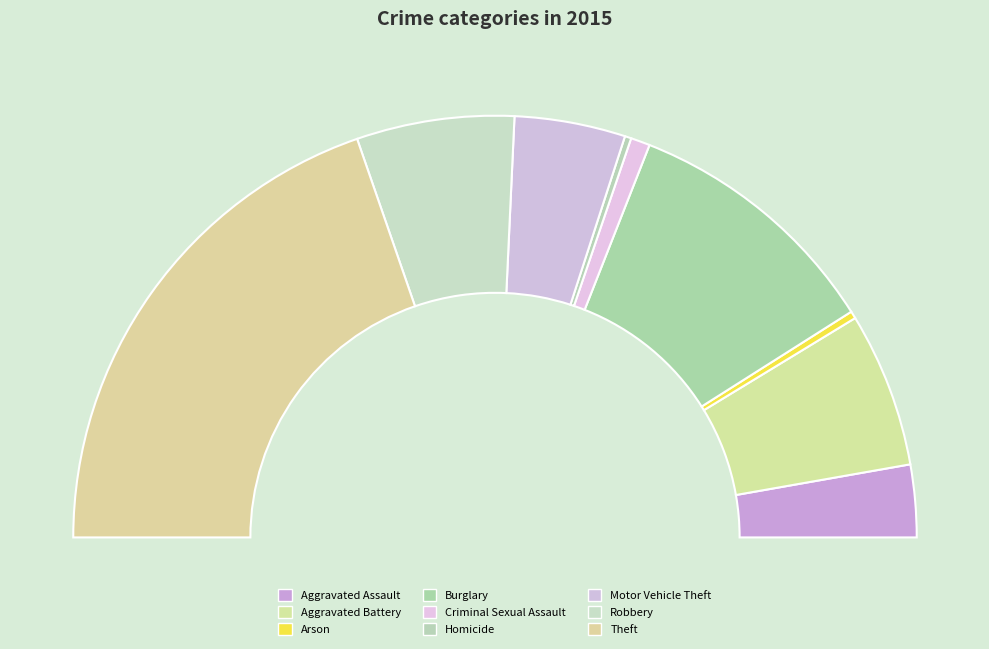

Rank the categories by value from lowest to highest.

Homicide, Arson, Criminal Sexual Assault, Aggravated Assault, Motor Vehicle Theft, Aggravated Battery, Robbery, Burglary, Theft